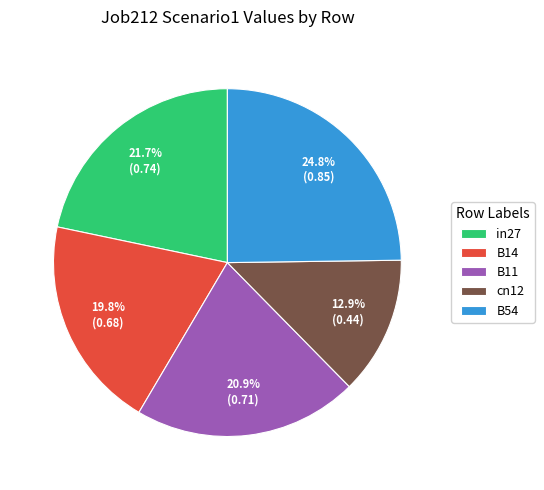

Which category has the smallest portion of the pie?

cn12